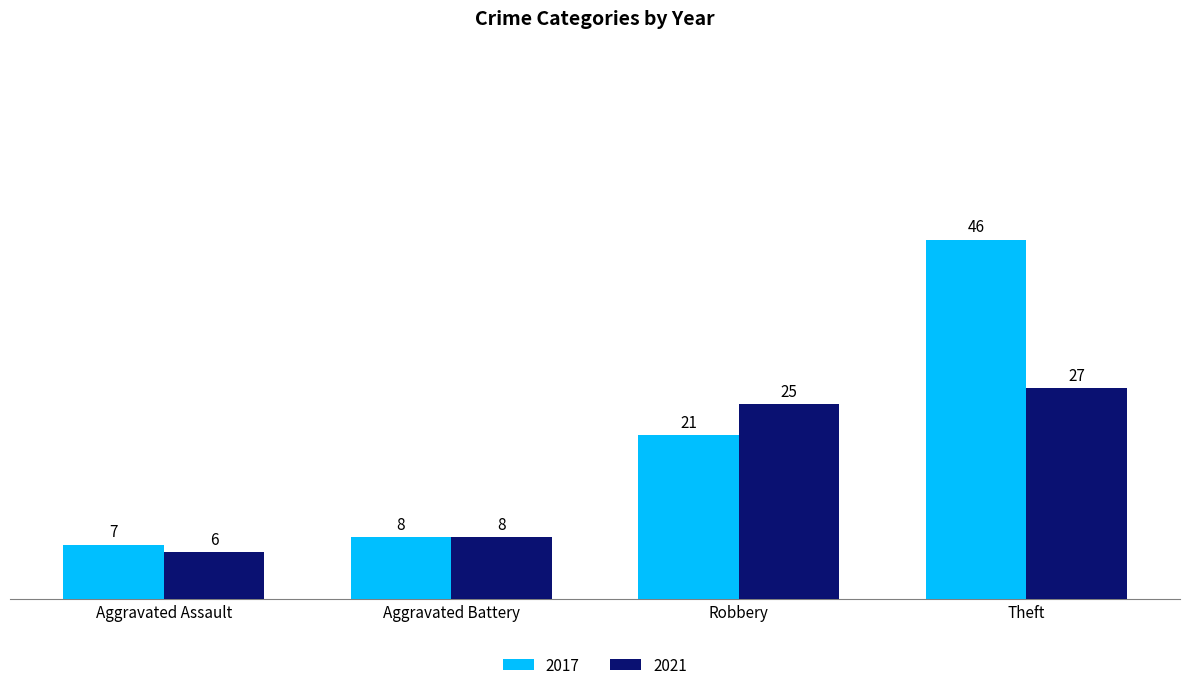

Which series has the largest total across all categories?

2017